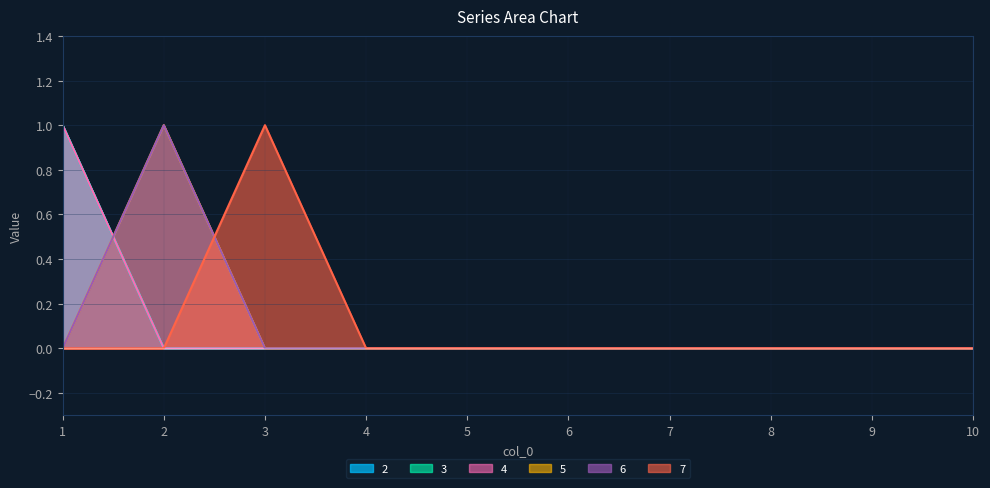

Reading left to right, what are all the values shown in this chart?

2: 1=1	2=0	3=0	4=0	5=0	6=0	7=0	8=0	9=0	10=0
3: 1=1	2=0	3=0	4=0	5=0	6=0	7=0	8=0	9=0	10=0
4: 1=1	2=0	3=0	4=0	5=0	6=0	7=0	8=0	9=0	10=0
5: 1=0	2=1	3=0	4=0	5=0	6=0	7=0	8=0	9=0	10=0
6: 1=0	2=1	3=0	4=0	5=0	6=0	7=0	8=0	9=0	10=0
7: 1=0	2=0	3=1	4=0	5=0	6=0	7=0	8=0	9=0	10=0